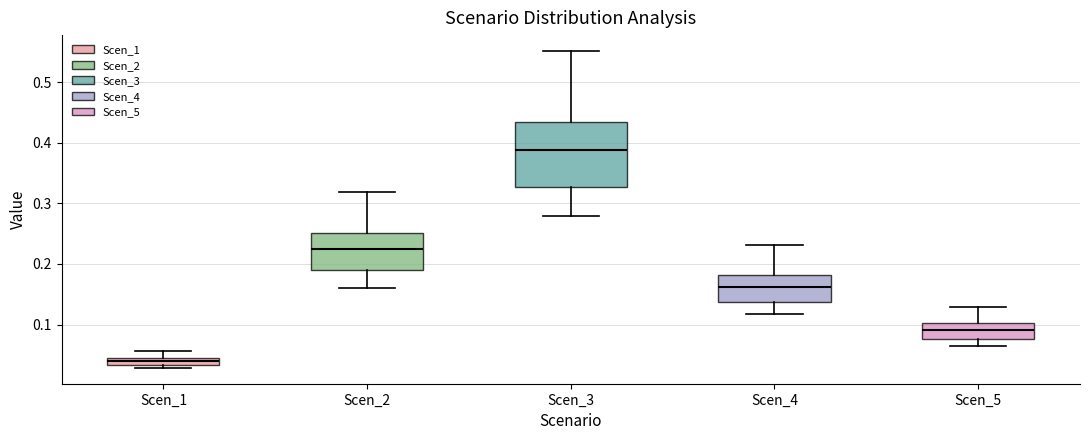

Which box's median line is the lowest?

Scen_1